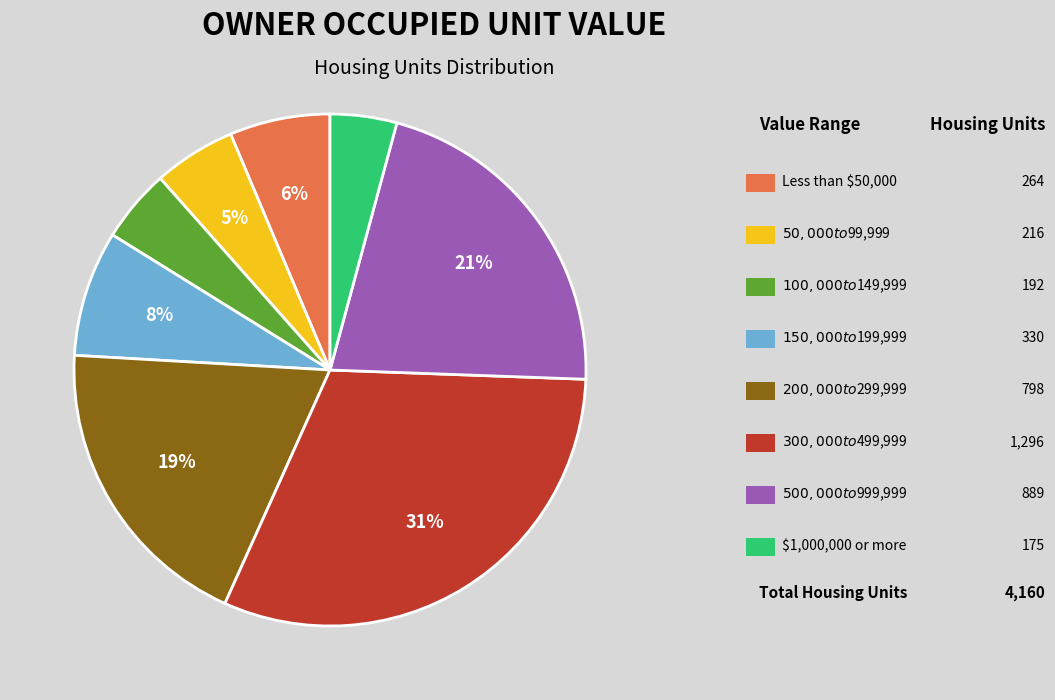

To the nearest percent, what is the difference between the largest and smallest slice percentages?

27%